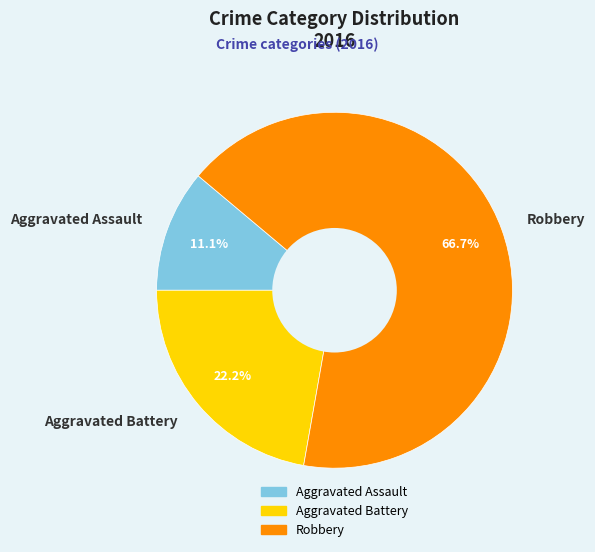

Rank the categories by value from highest to lowest.

Robbery, Aggravated Battery, Aggravated Assault